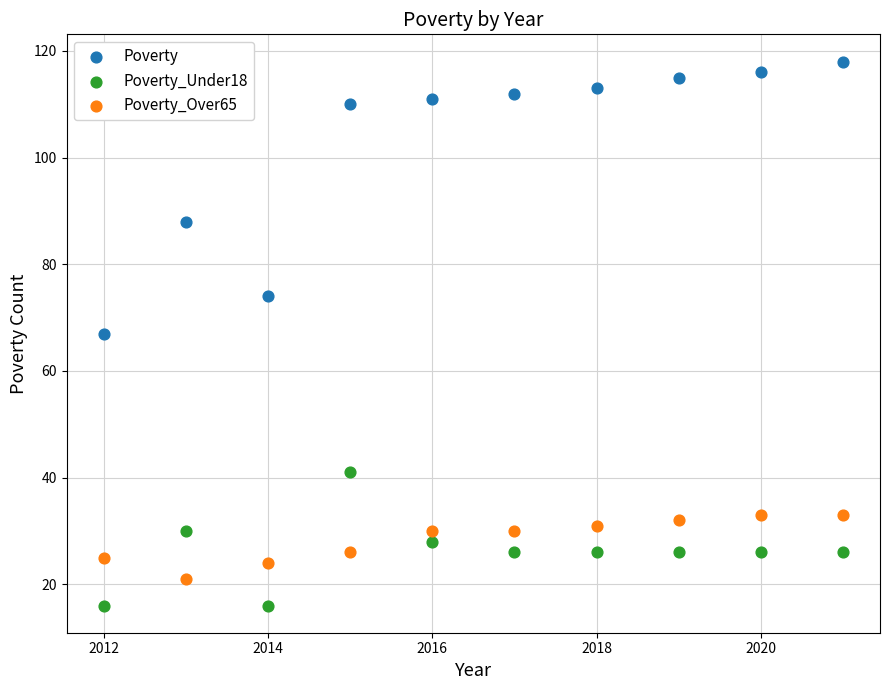

Which series reaches the minimum Y coordinate?

Poverty_Under18